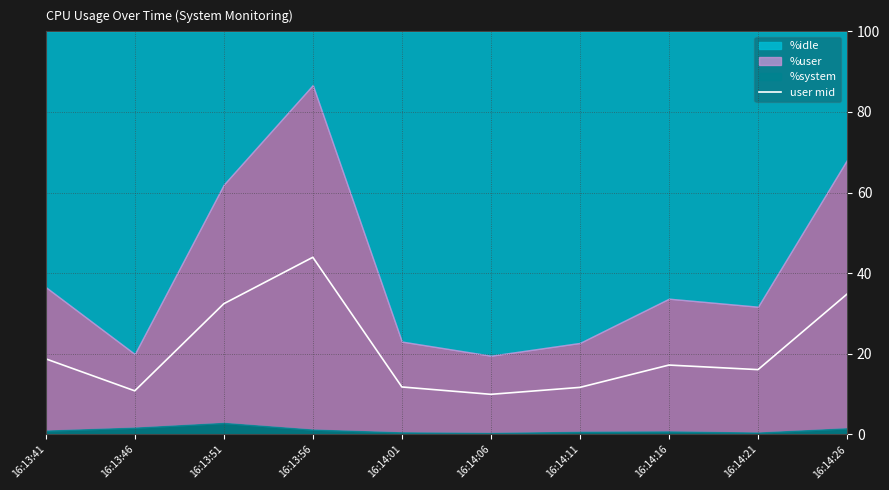

Reading left to right, list all the values displayed in this chart.

16:13:41=18.8	16:13:46=10.8	16:13:51=32.4	16:13:56=43.9	16:14:01=11.8	16:14:06=9.9	16:14:11=11.7	16:14:16=17.2	16:14:21=16.1	16:14:26=34.8